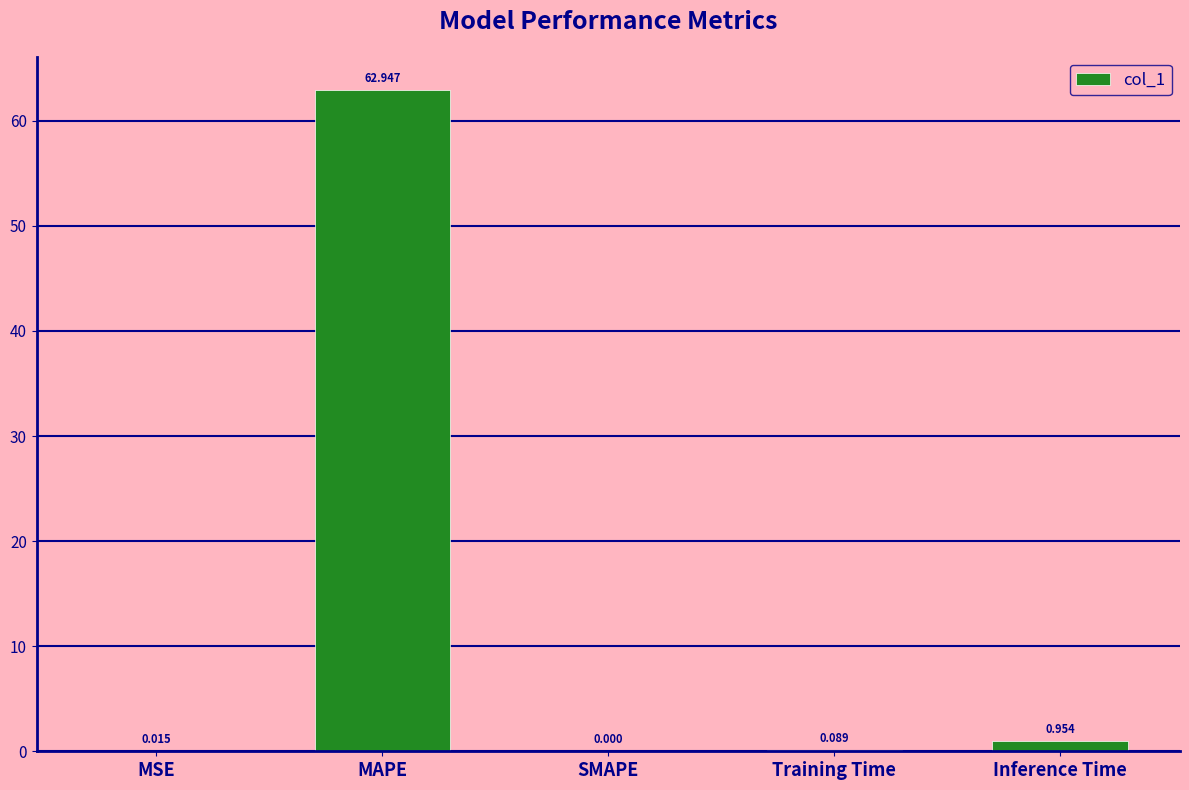

Between SMAPE and MAPE, which is larger?

MAPE